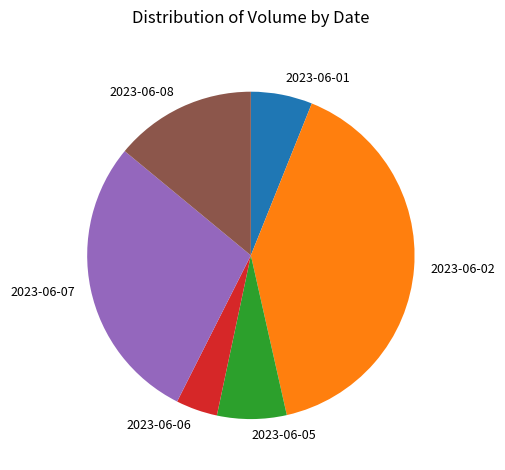

Is the sum of 2023-06-08 and 2023-06-01 greater than half?

No